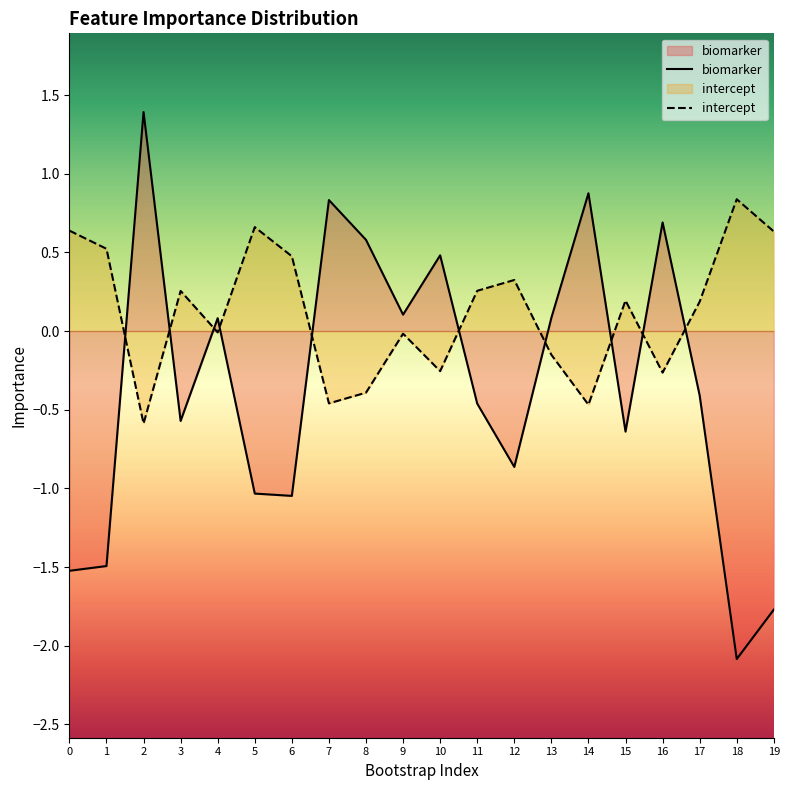

After their last crossing, which series has the higher values: biomarker or intercept?

intercept